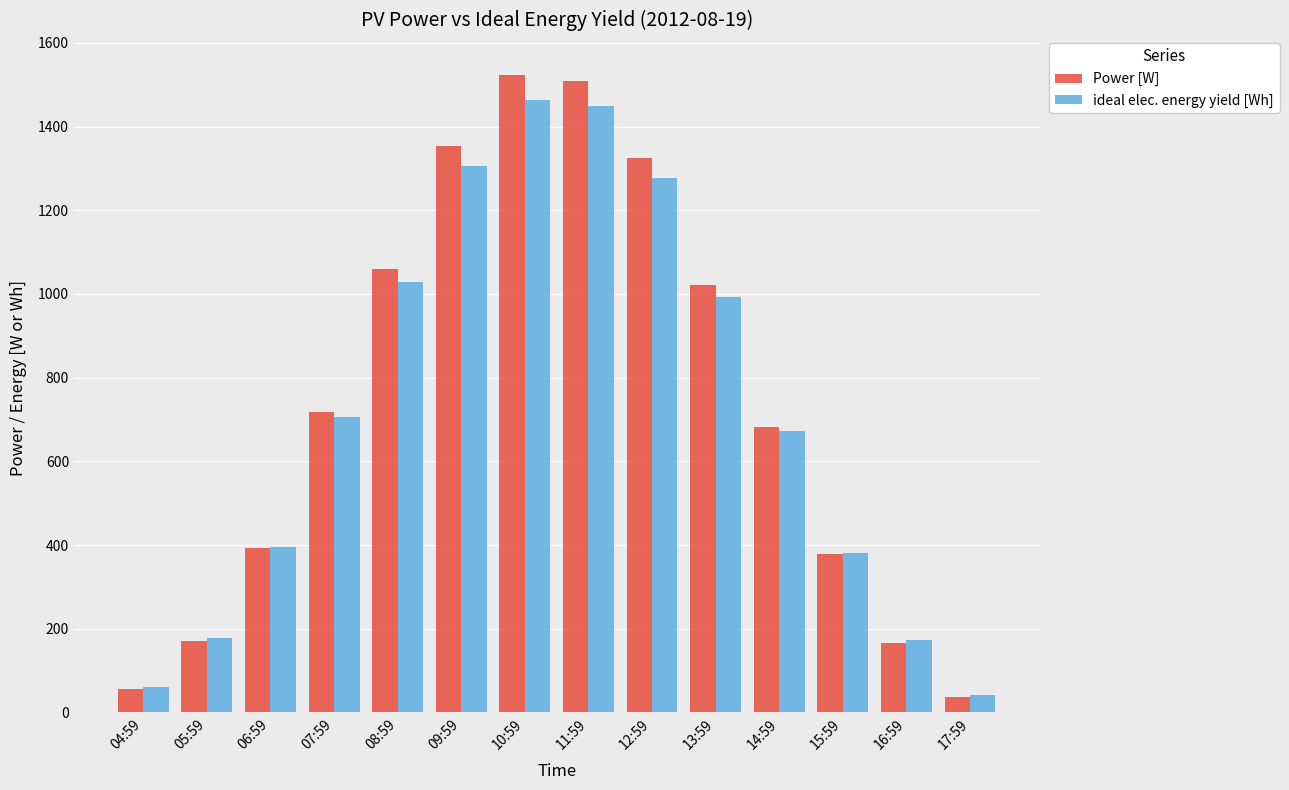

Which series has the largest range (max minus min)?

Power [W]